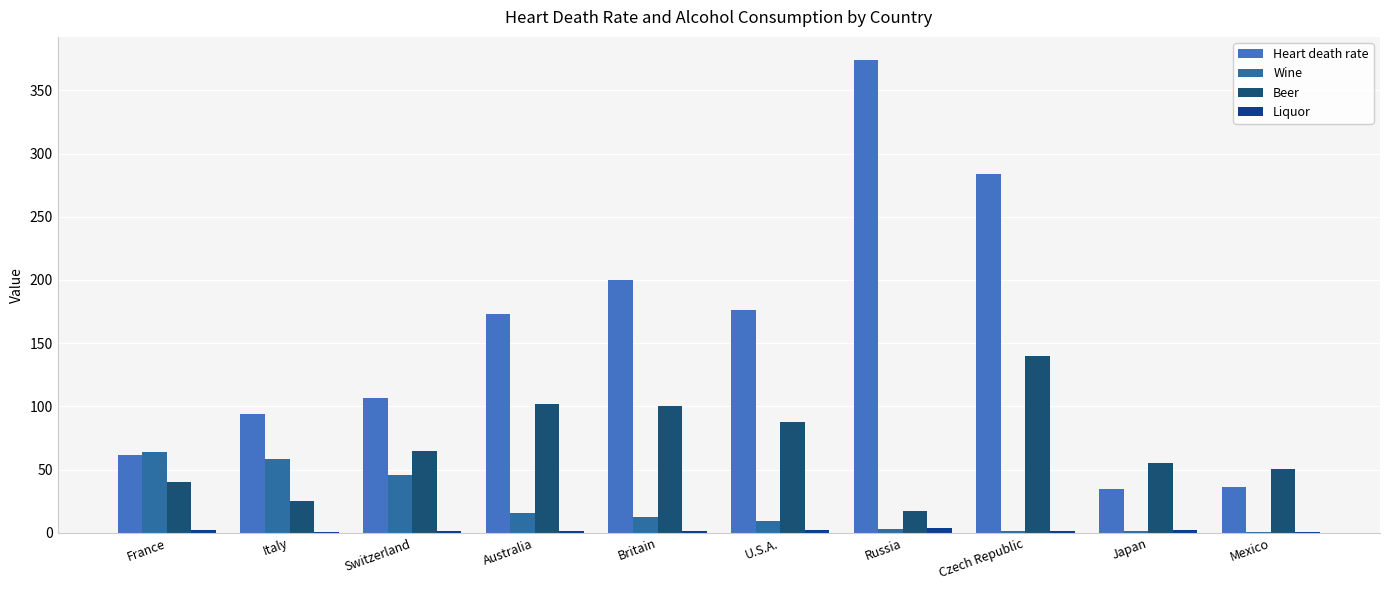

Count the number of categories in the chart.

10